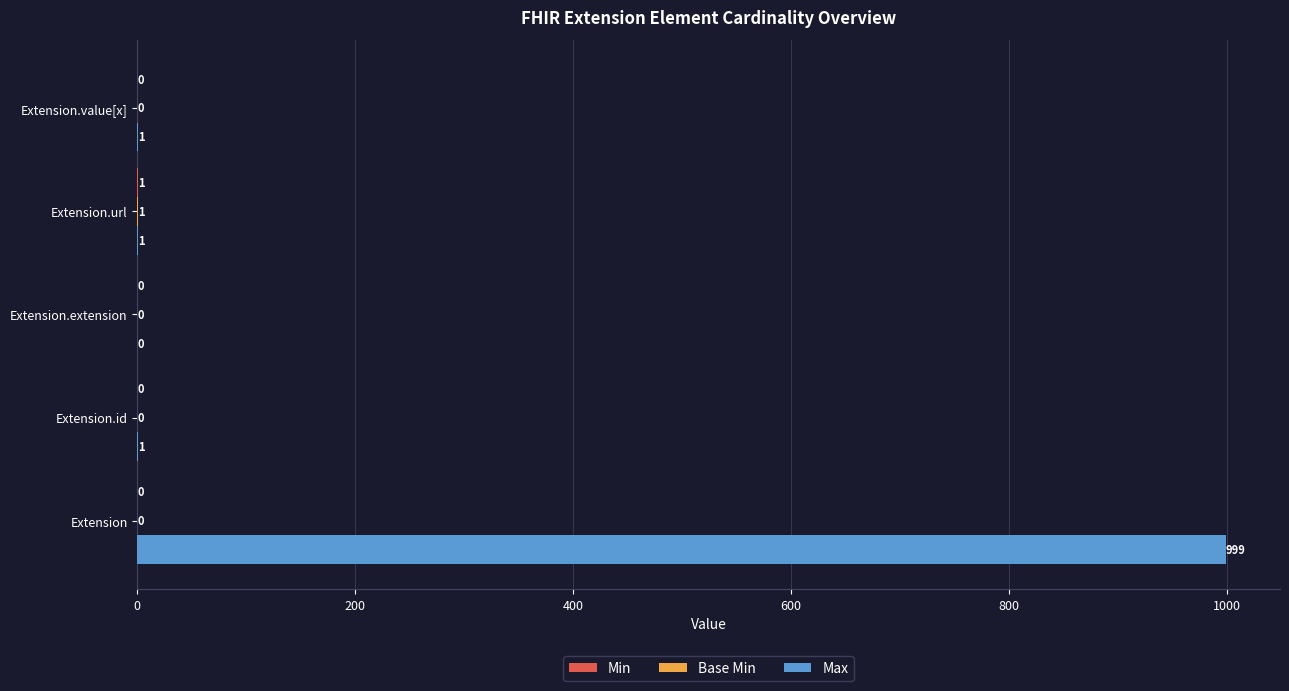

True or false: Max has a value of 999 at Extension.

True